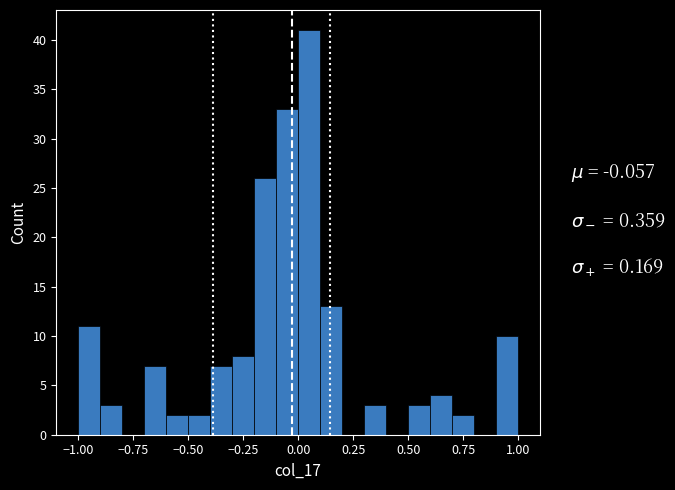

Around what value on the x-axis is the tallest bar? Give the approximate position of its centre, as read against the axis.

0.05